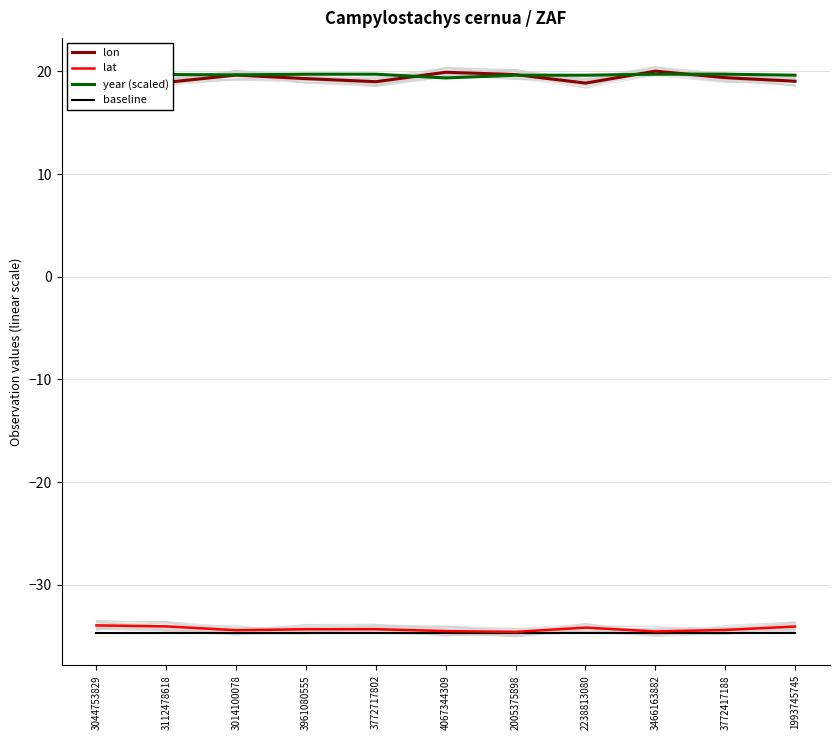

Which has a higher value, 3772717802 or 3466163882?

3466163882